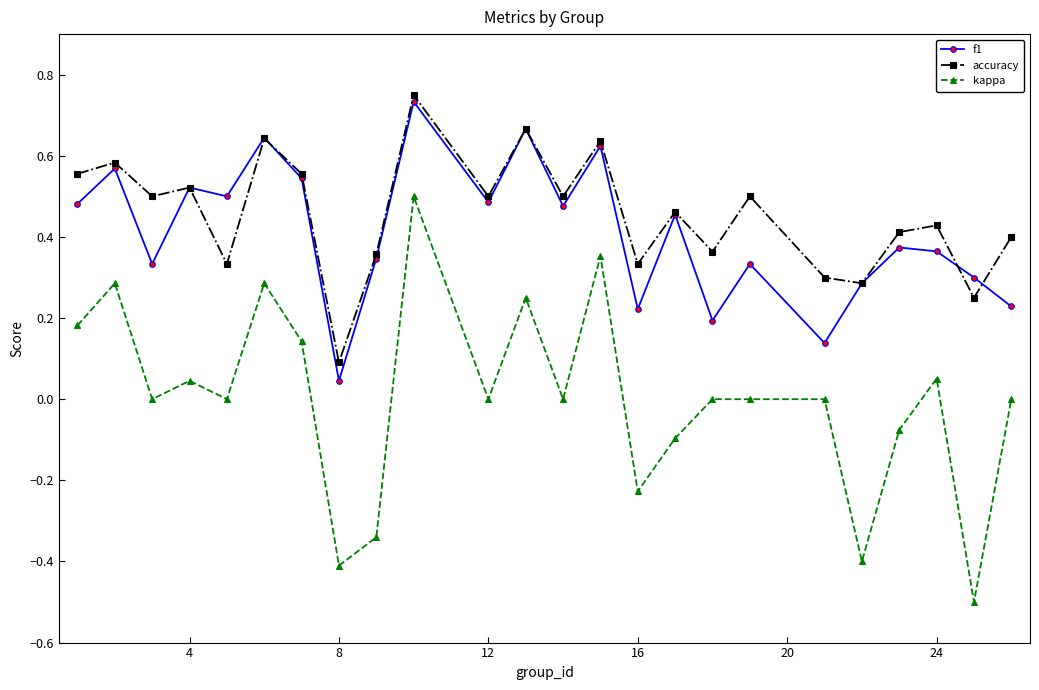

Which series has the widest spread of values?

kappa